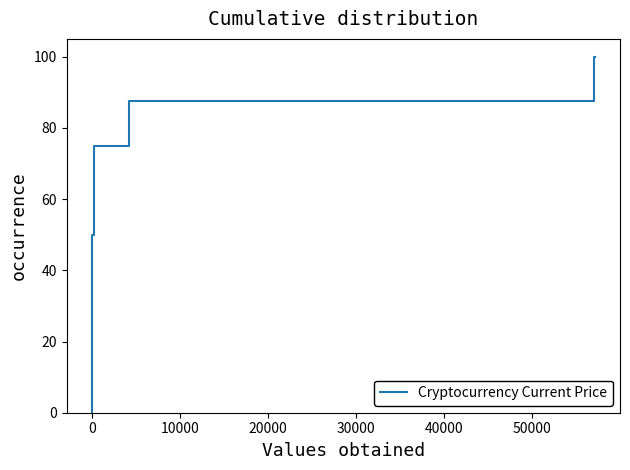

What is the value of the 6th point from the left?

62.5